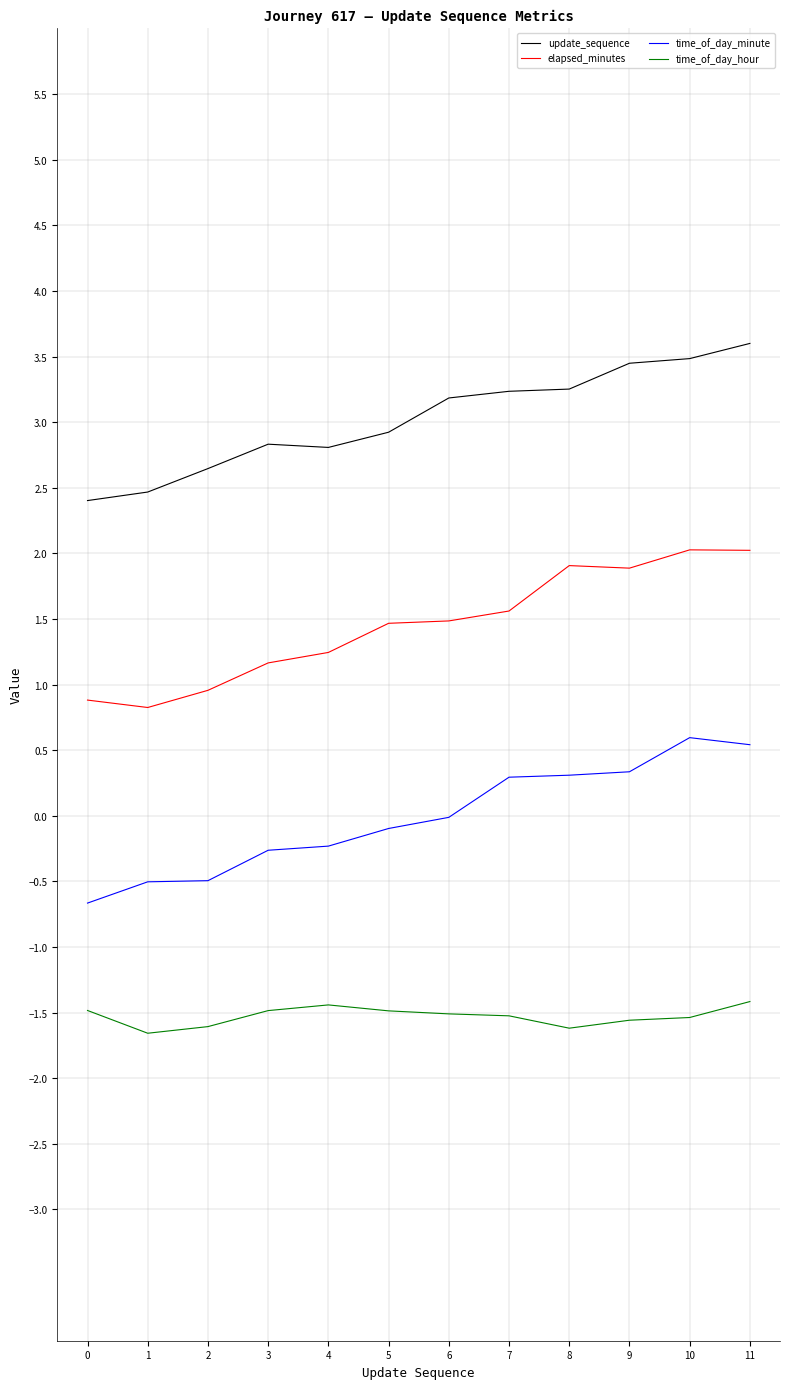

Rank the series at 0 from highest to lowest value.

update_sequence, elapsed_minutes, time_of_day_minute, time_of_day_hour